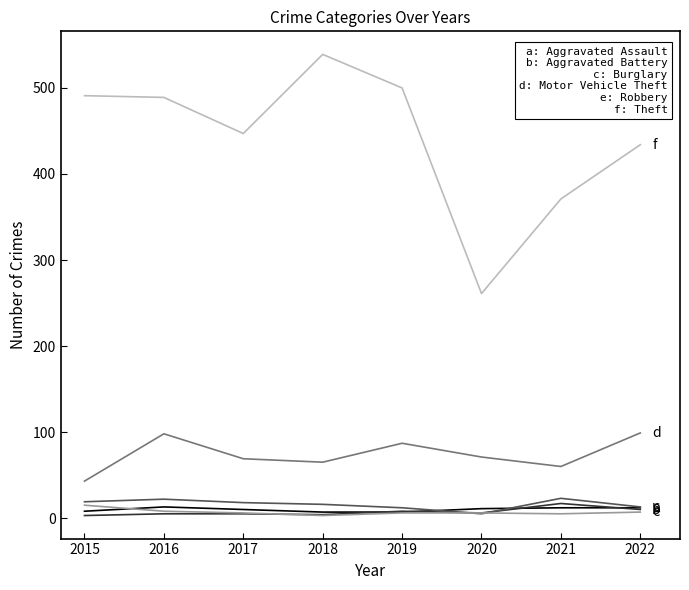

At which category does the chart reach its peak across all series?

2018